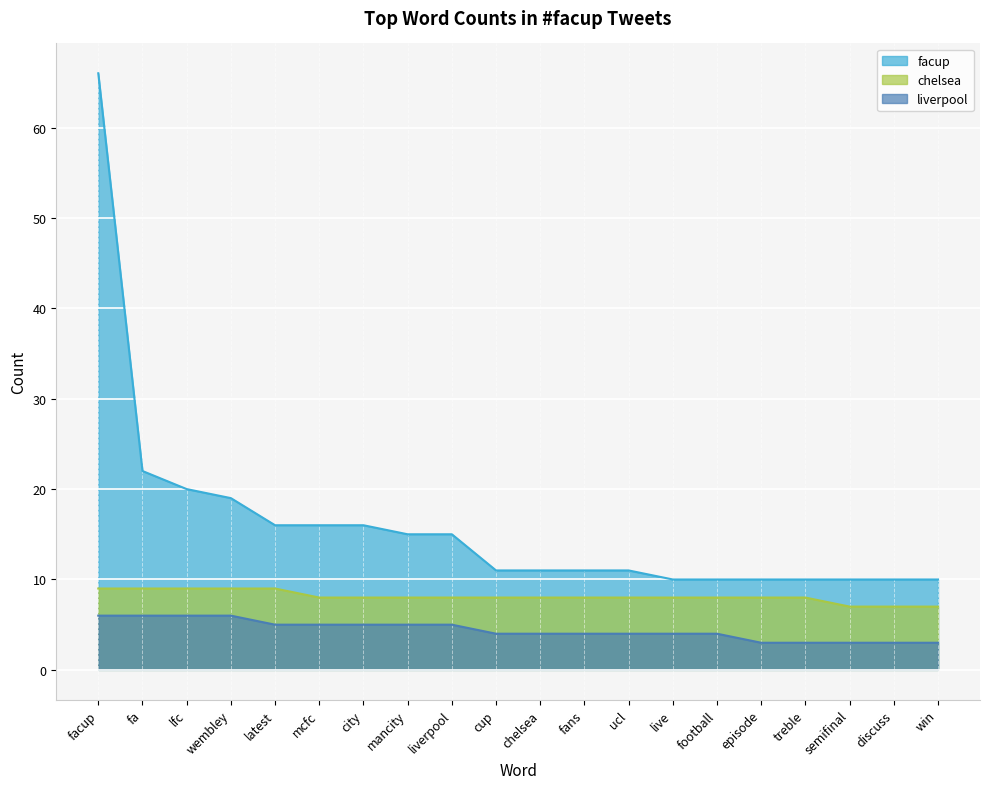

True or false: liverpool and facup cross at least once.

False